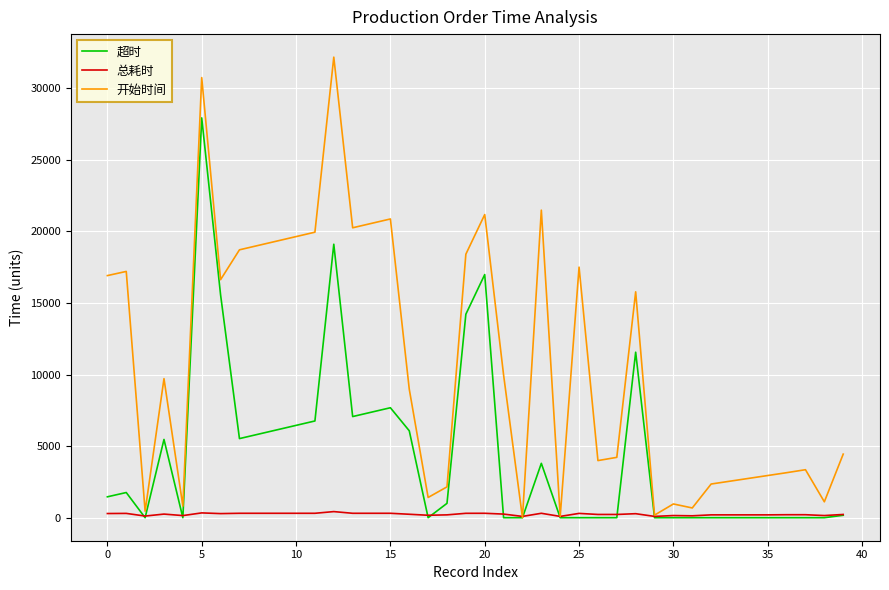

List the series in order of their peak value, highest first.

开始时间, 超时, 总耗时